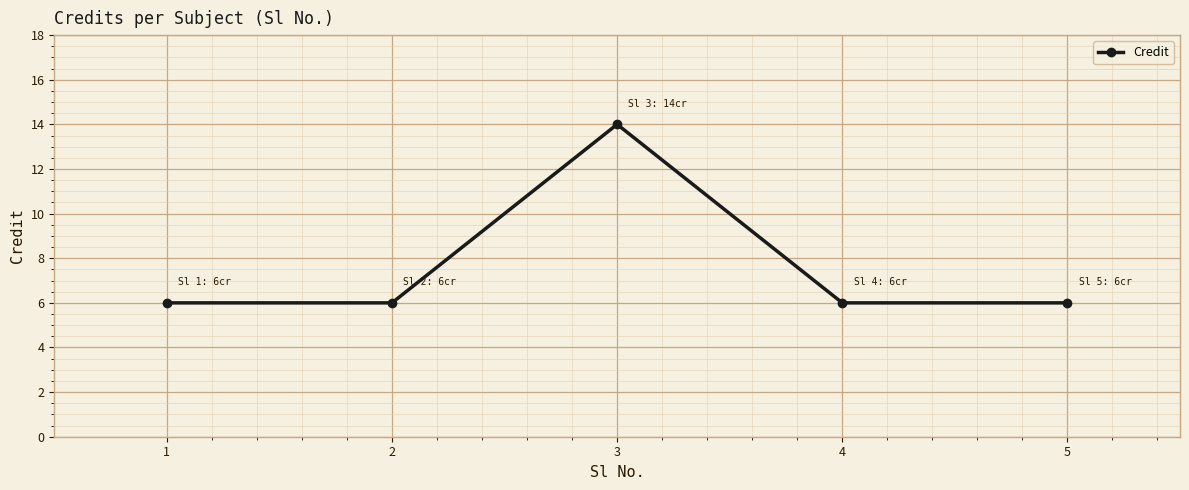

Does the chart display data point markers on the line(s)?

Yes